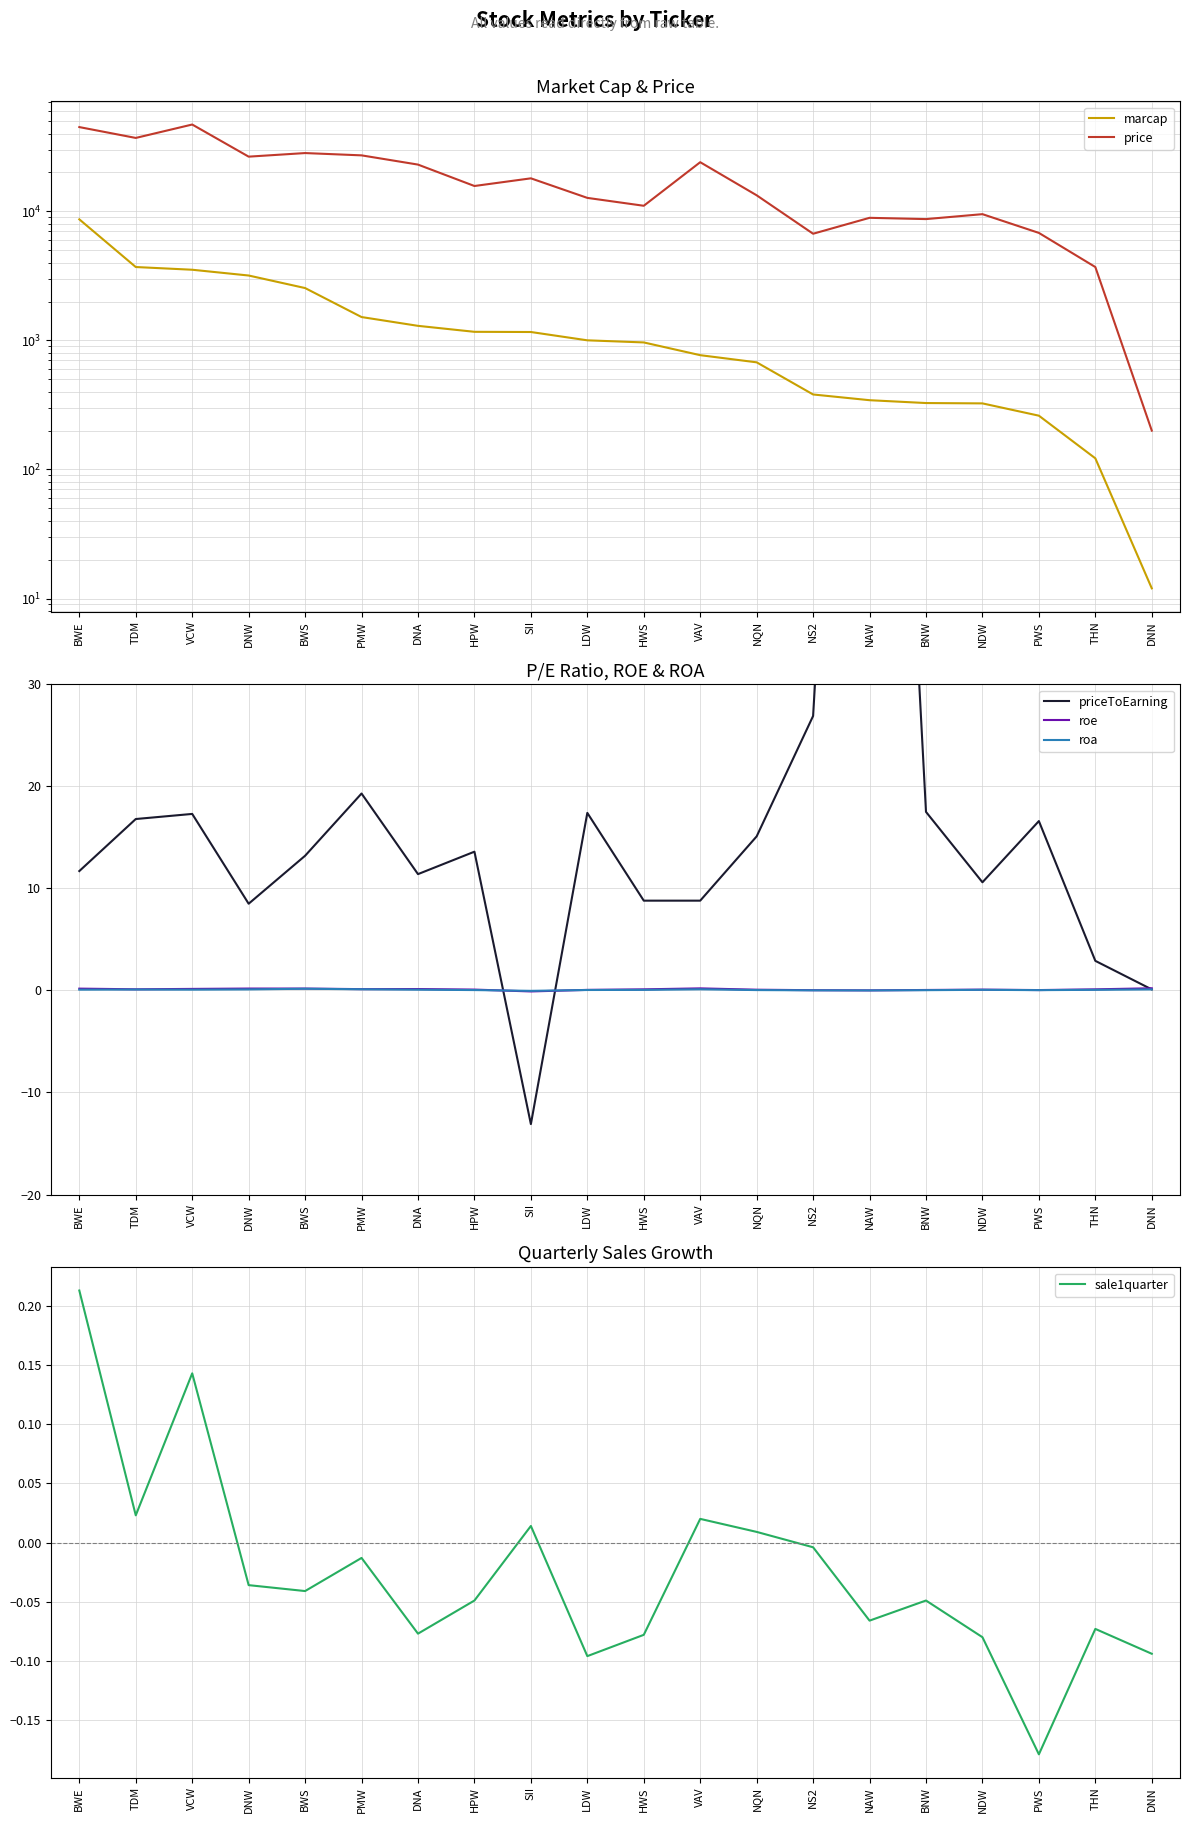

How many values in priceToEarning are below zero?

1